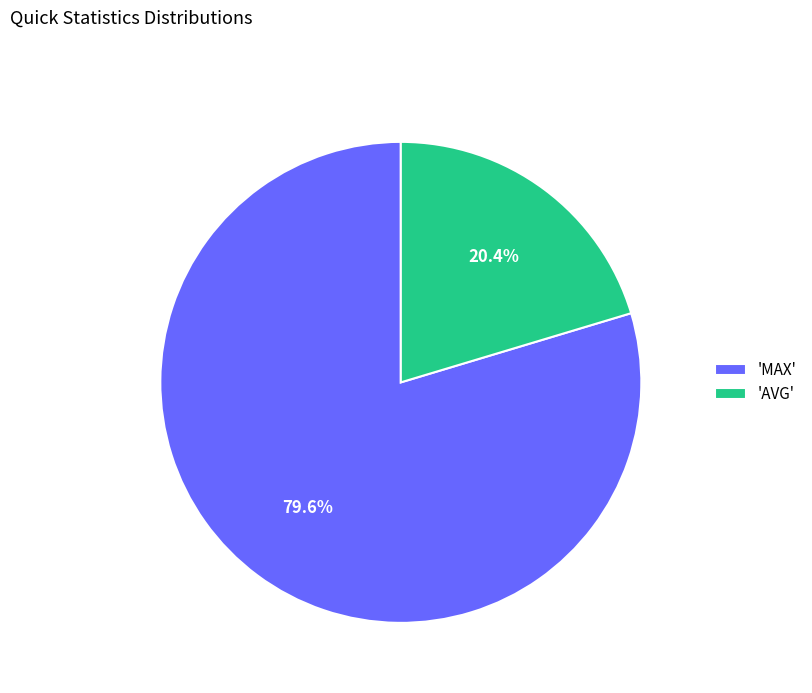

What portion of the pie excludes 'AVG'?

79.6%